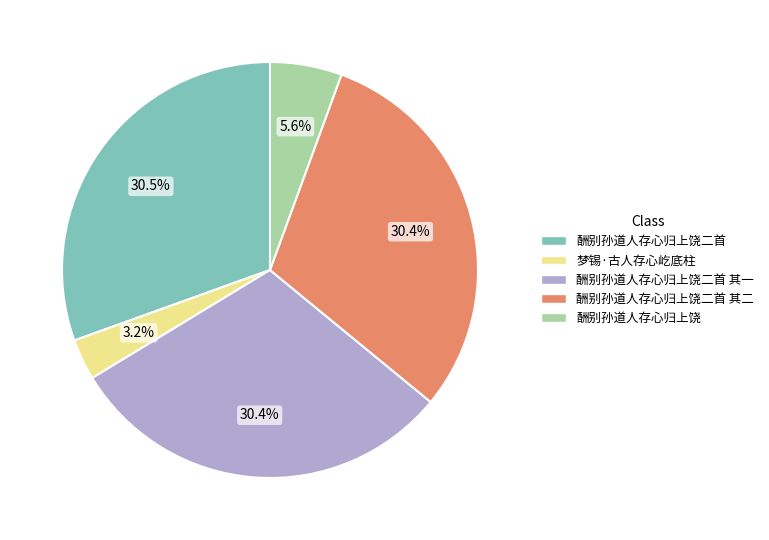

Is 酬别孙道人存心归上饶二首 the majority of the pie?

No